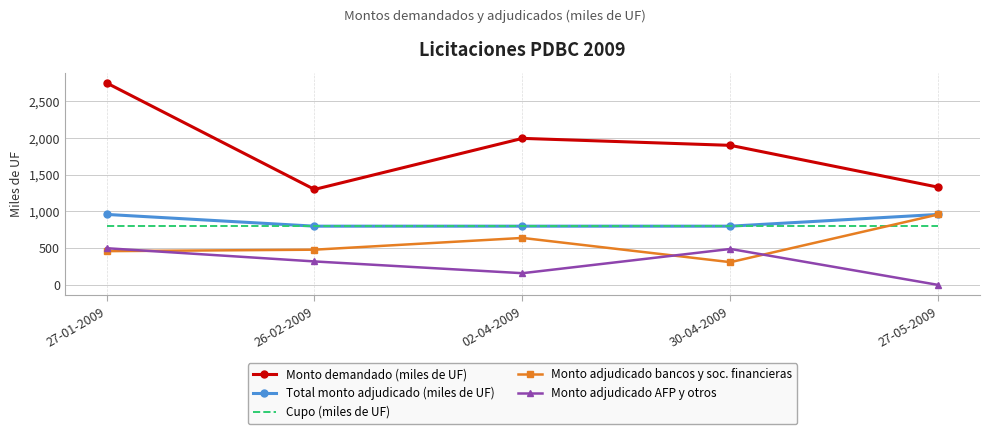

How many interior local peaks does the Monto demandado (miles de UF) series have?

1